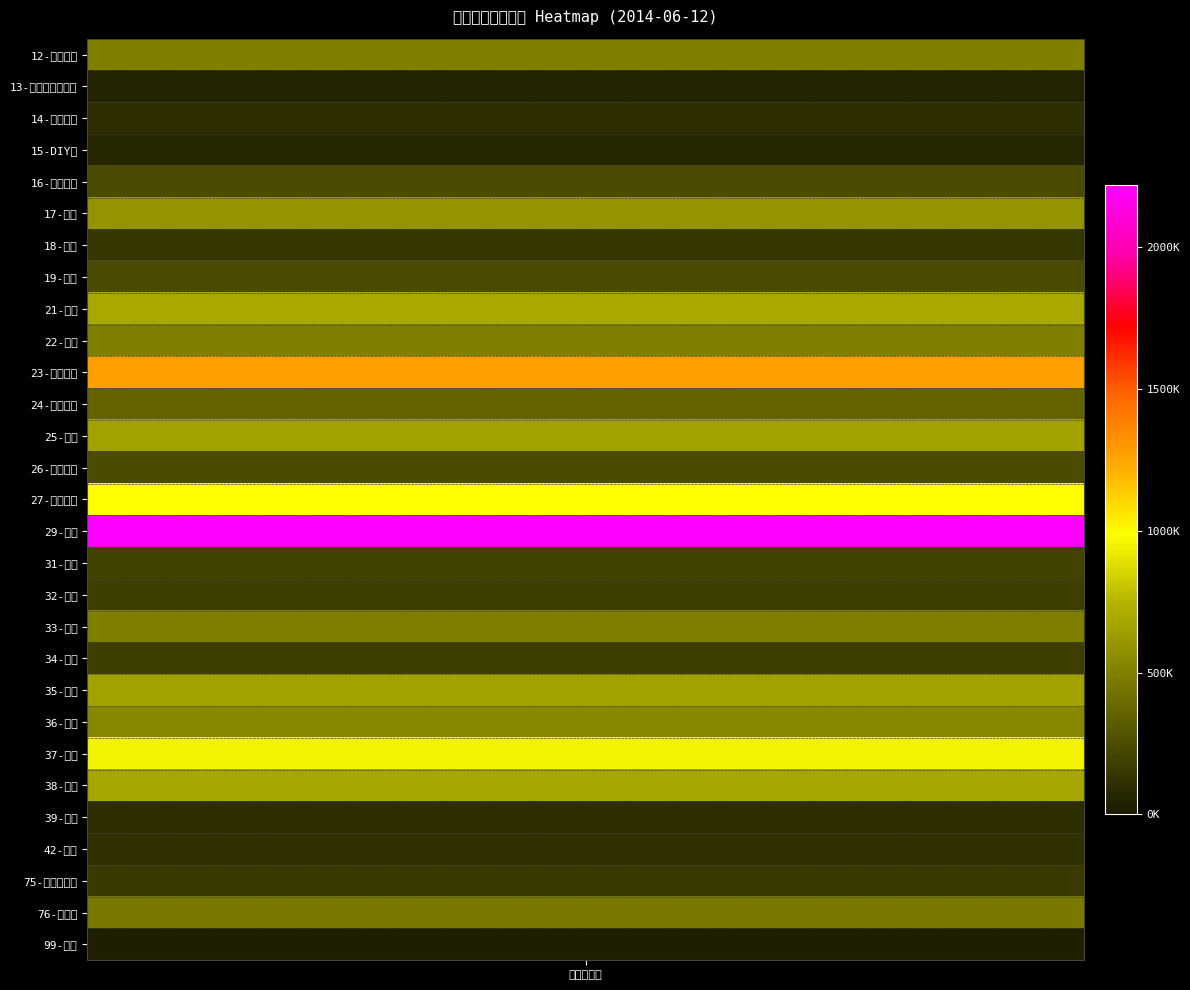

What is the difference between the values at 21-饮料 and 16-床上用品?

447930.9